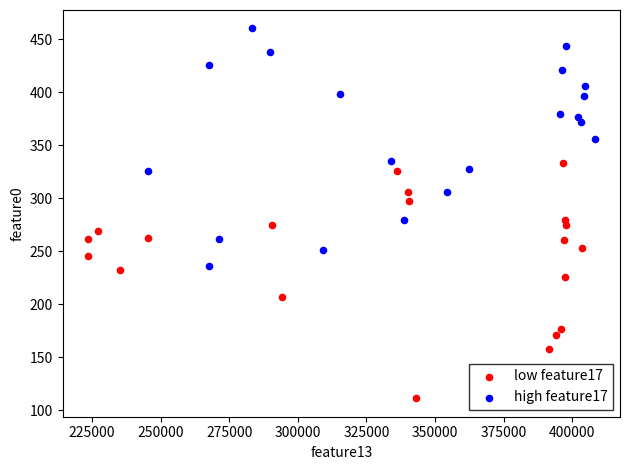

Which series contains the highest Y value?

high feature17